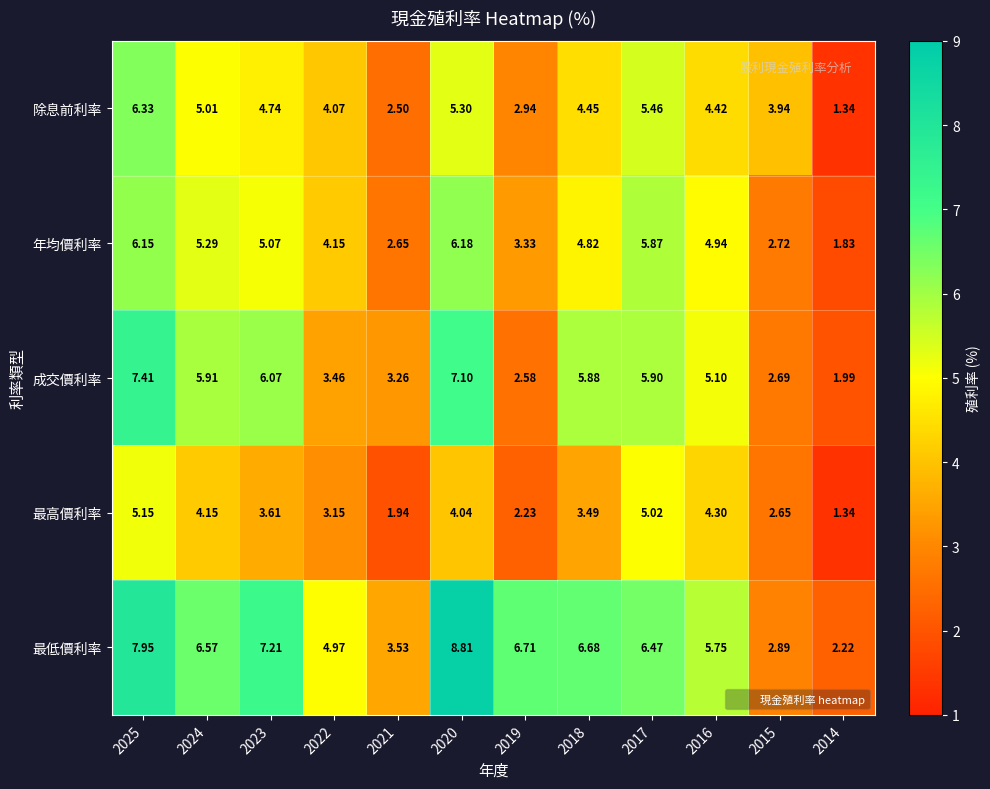

Which series changed the most between 2024 and 2018?

最高價利率